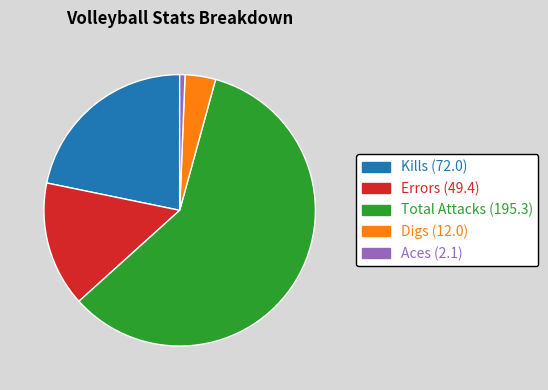

Does any single category account for the majority?

Yes